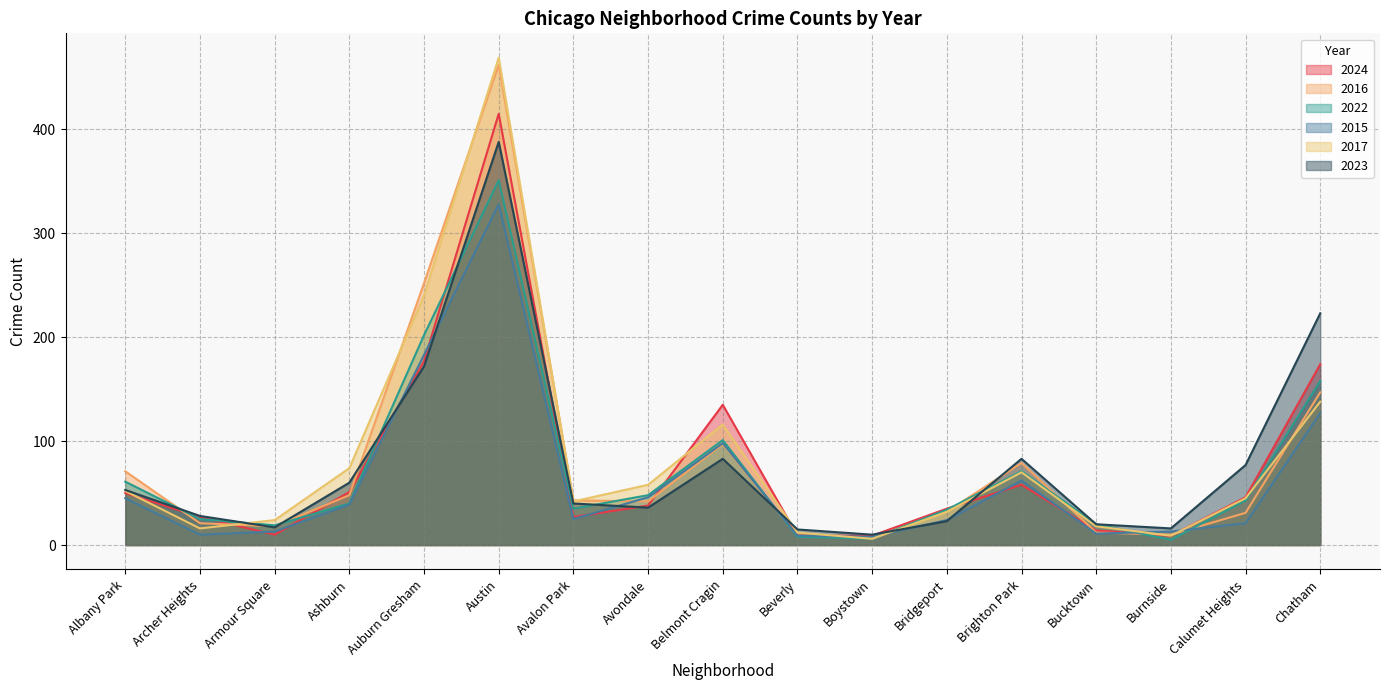

True or false: 2016 and 2022 cross at least once.

True